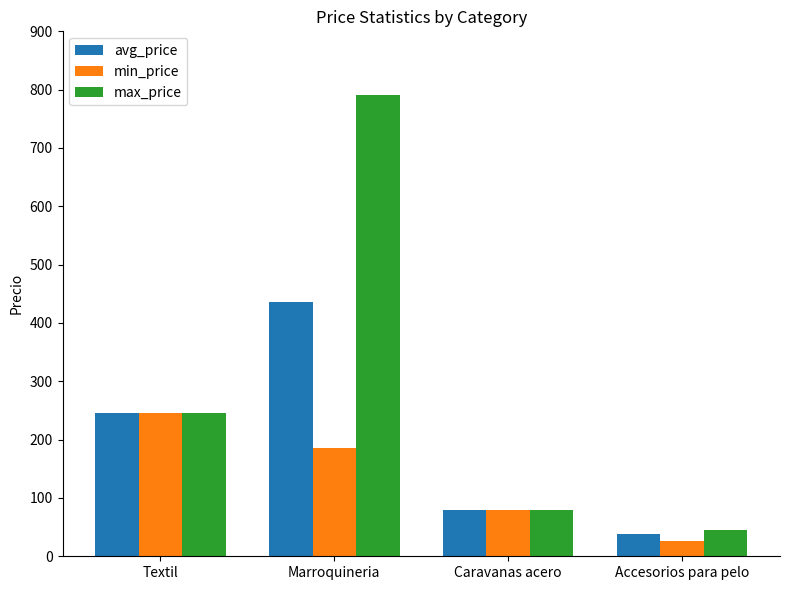

Reading left to right, list all the values displayed in this chart.

avg_price: Textil=245	Marroquineria=436	Caravanas acero=79	Accesorios para pelo=39
min_price: Textil=245	Marroquineria=185	Caravanas acero=79	Accesorios para pelo=26
max_price: Textil=245	Marroquineria=790	Caravanas acero=79	Accesorios para pelo=45